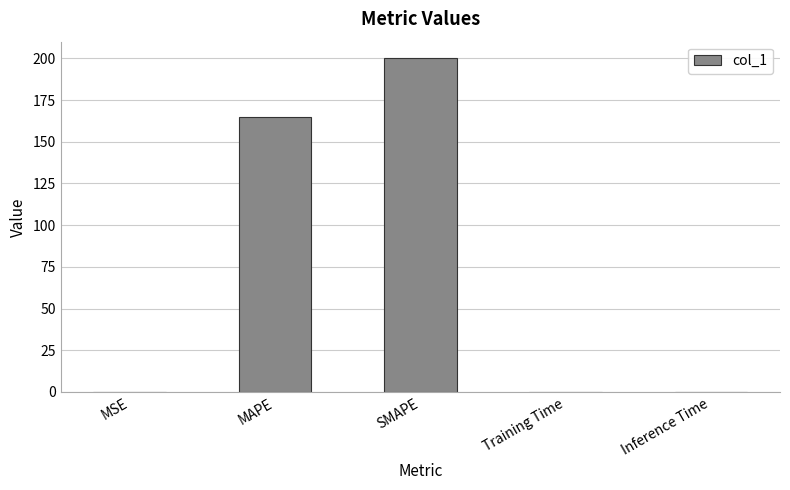

What is the sum of all values?

365.1